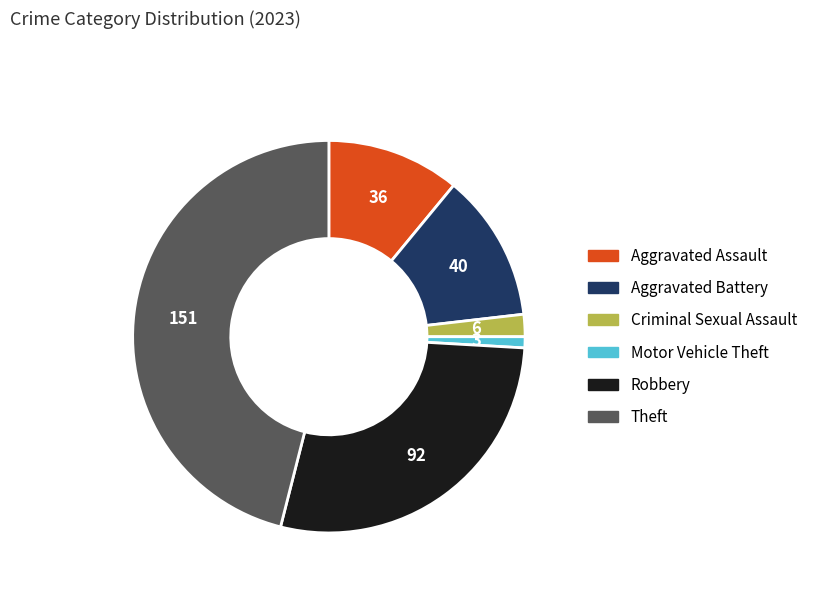

The Criminal Sexual Assault slice represents 2% of the pie. True or false?

True